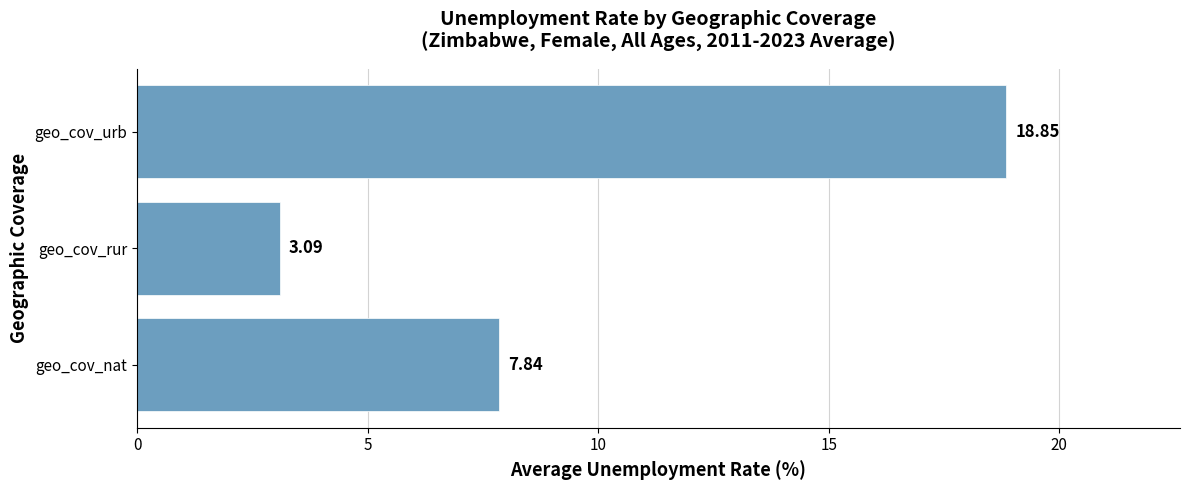

How many distinct data groups are displayed?

1